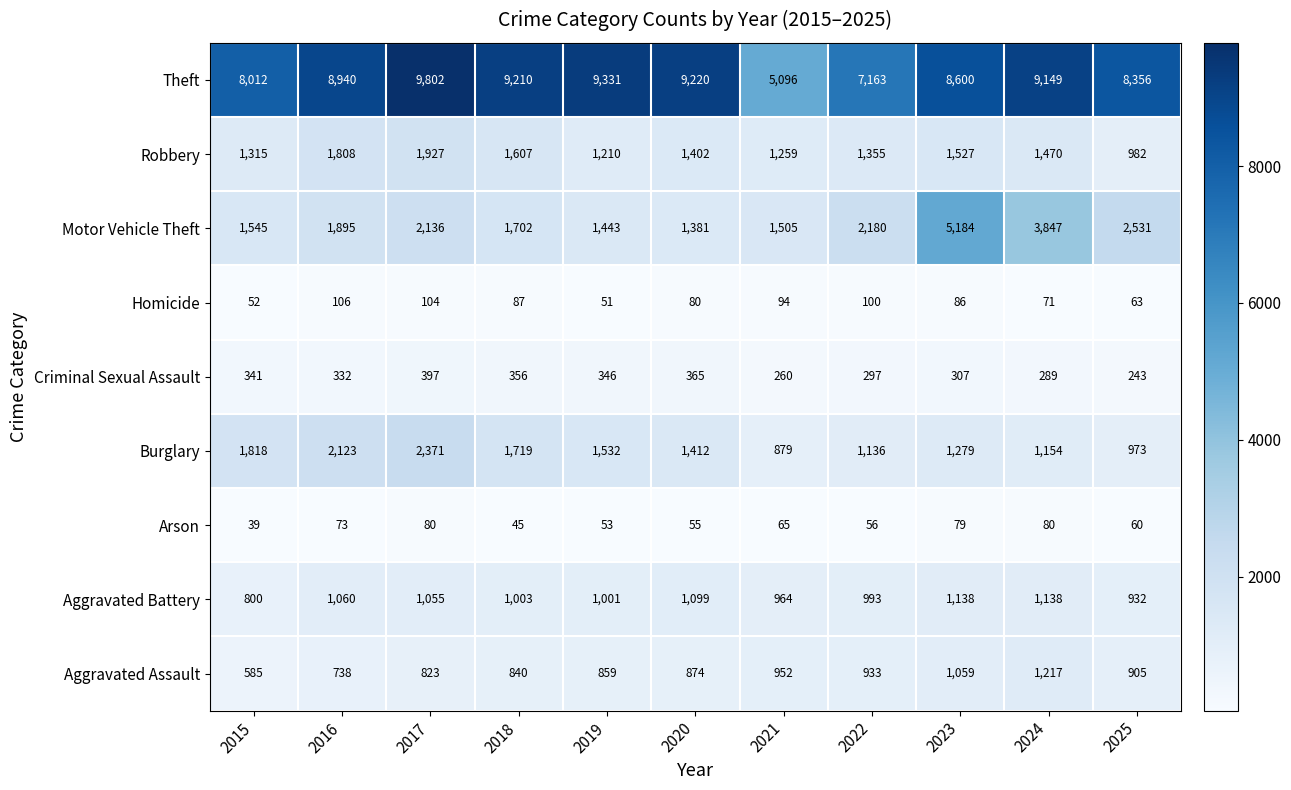

Which category has the highest value in the Aggravated Assault series?

2024